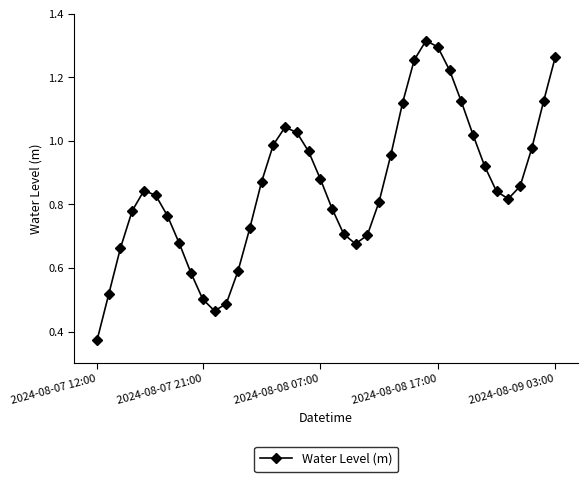

True or false: there are more than 0 points higher than both neighbors.

True